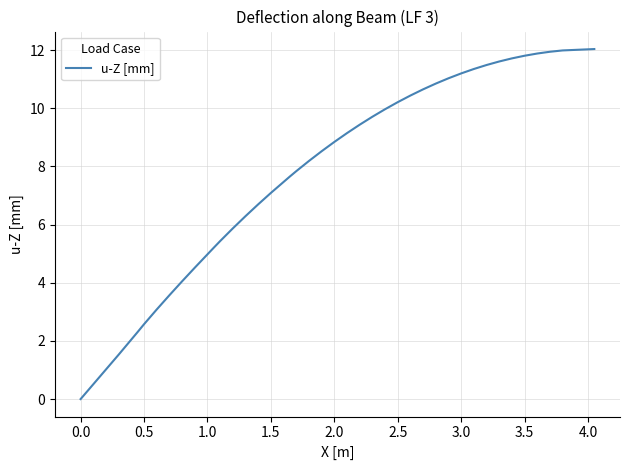

What is the maximum value shown in the chart?

12.0